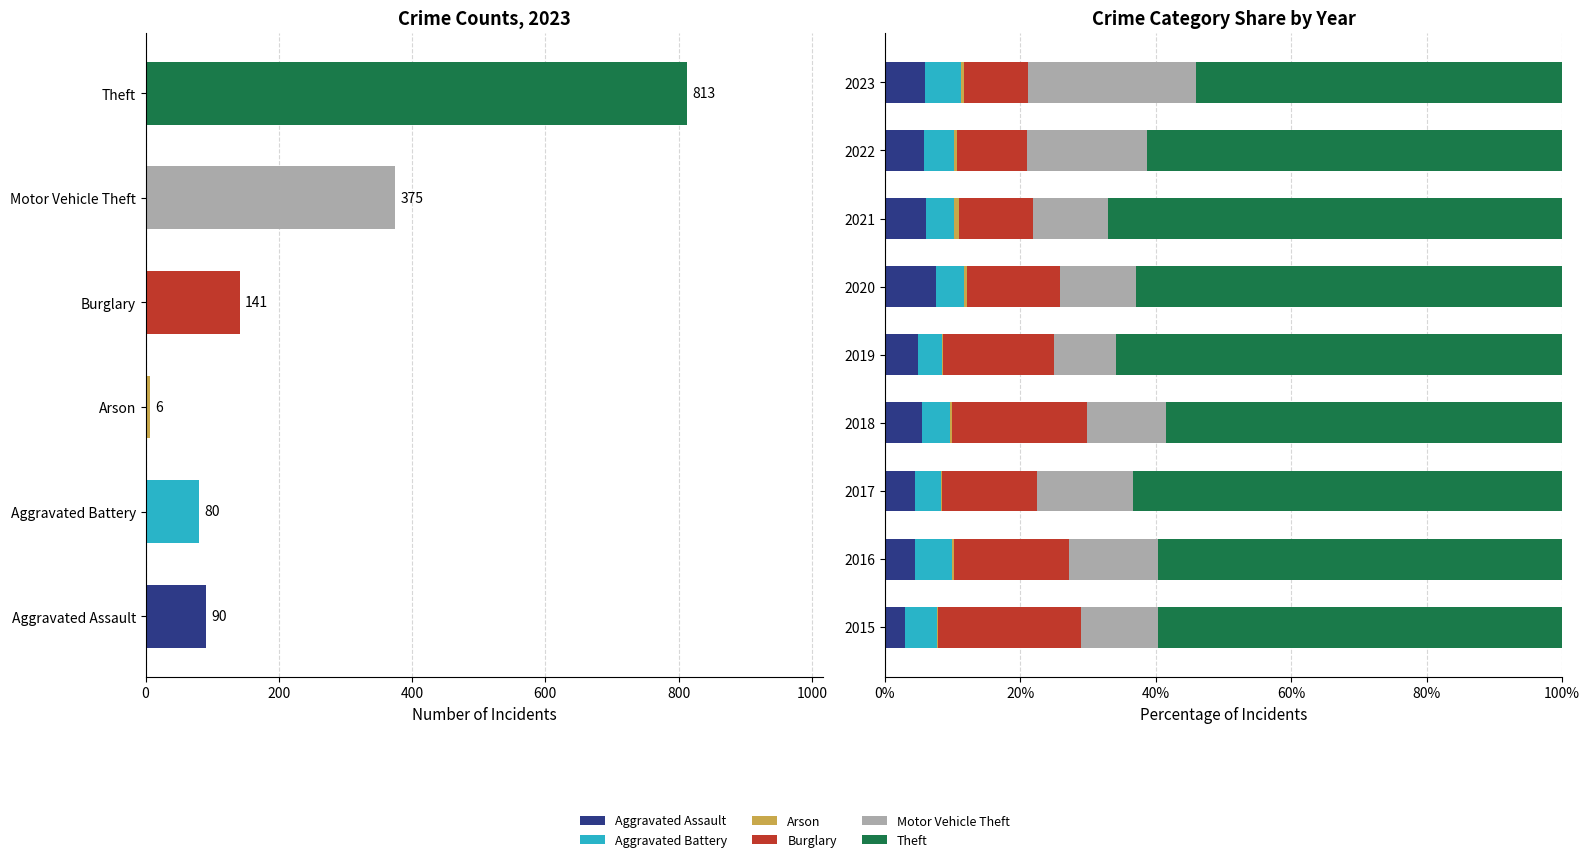

Is the value of Aggravated Battery at 2023 greater than the value of Burglary at 2015?

No